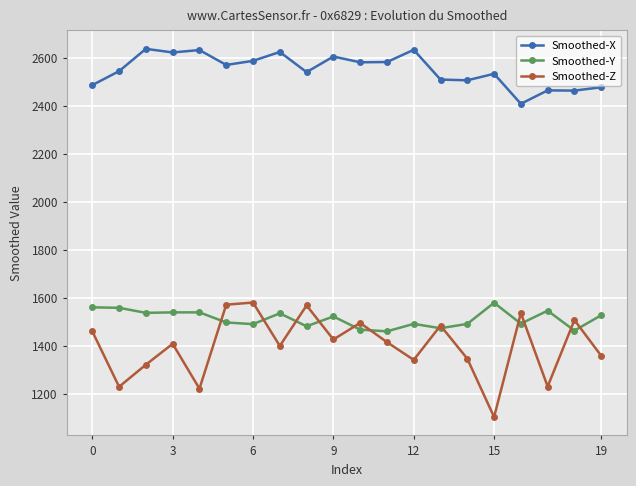

Which series has the largest range (max minus min)?

Smoothed-Z